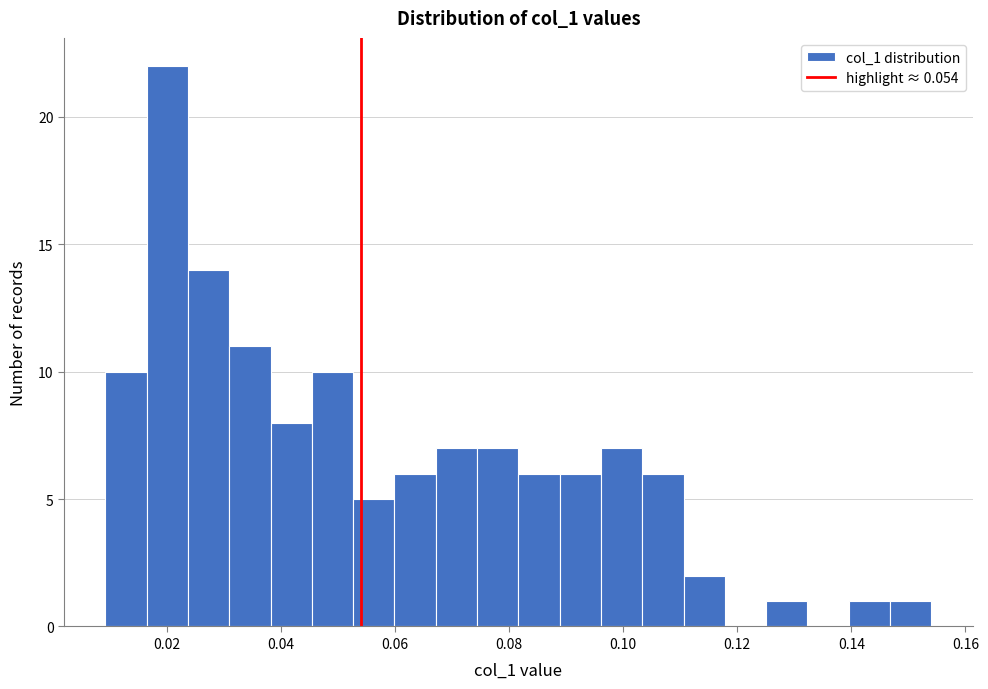

Read against the x-axis, roughly where is the centre of the tallest bar?

0.020